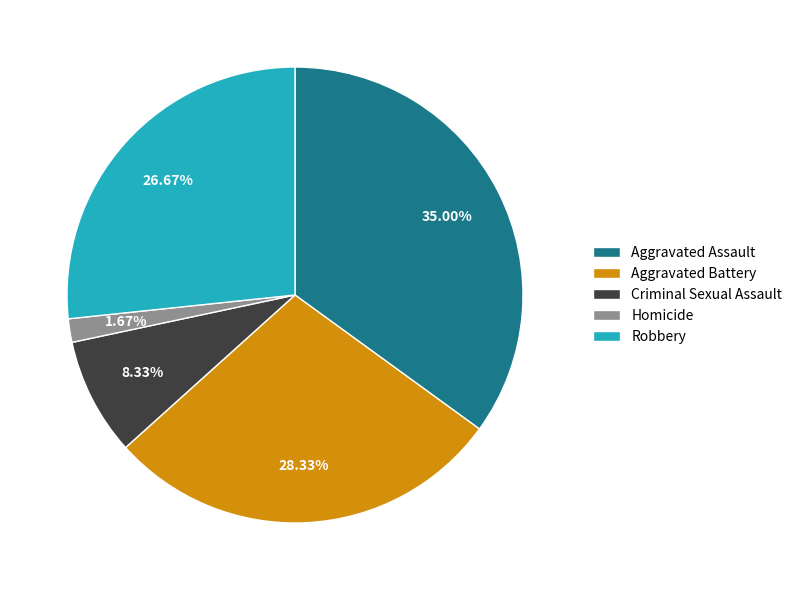

Does any single category account for the majority?

No